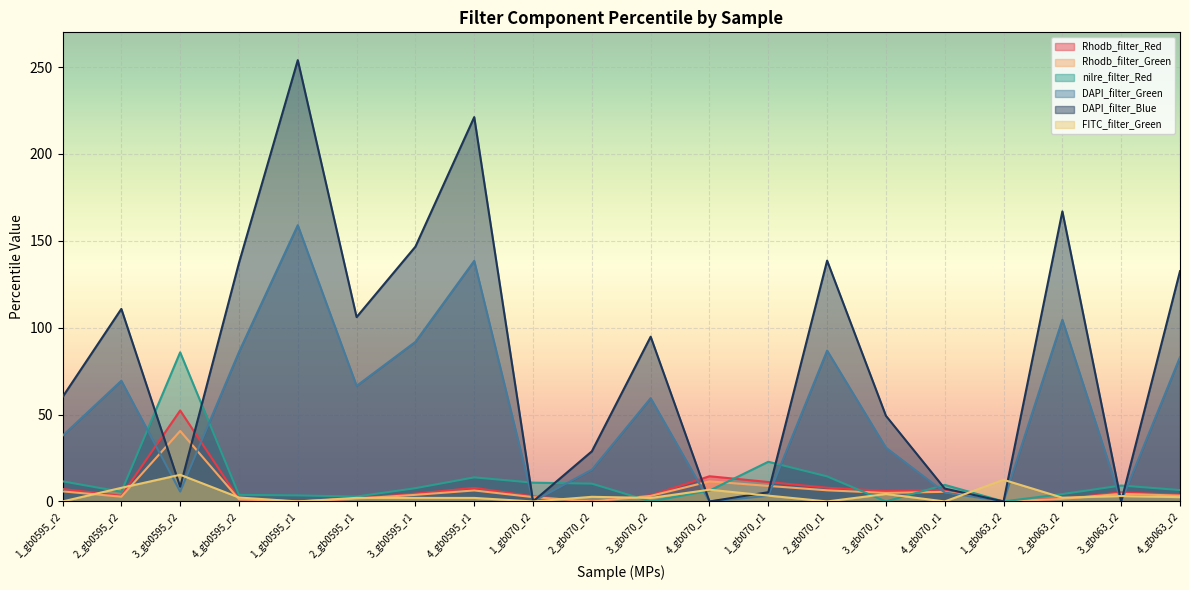

How many values in nilre_filter_Red are above zero?

17